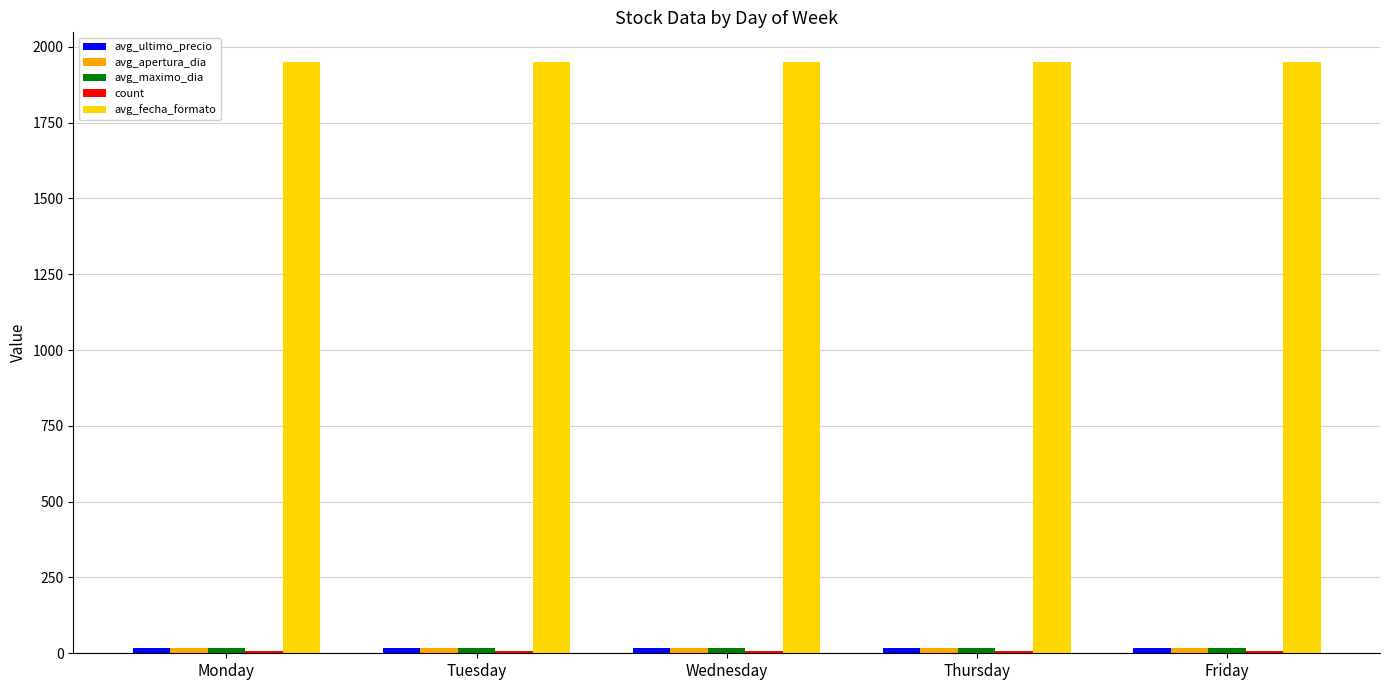

Which series has the largest total across all categories?

avg_fecha_formato